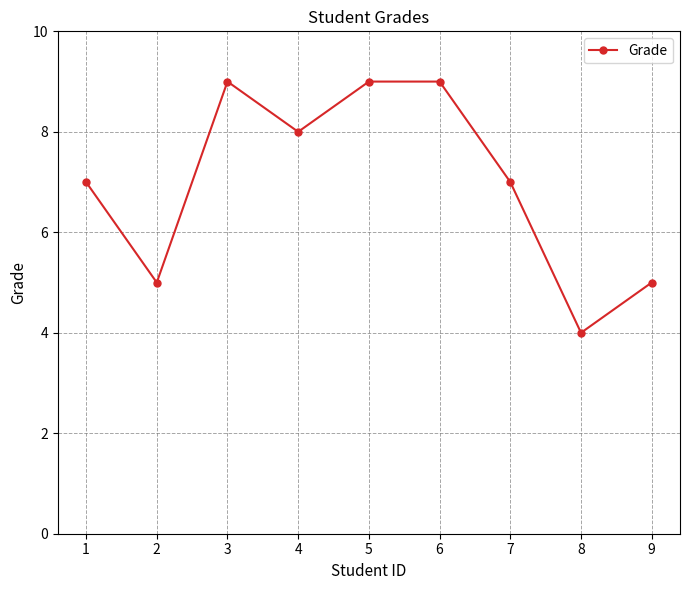

What is the greatest value displayed?

9